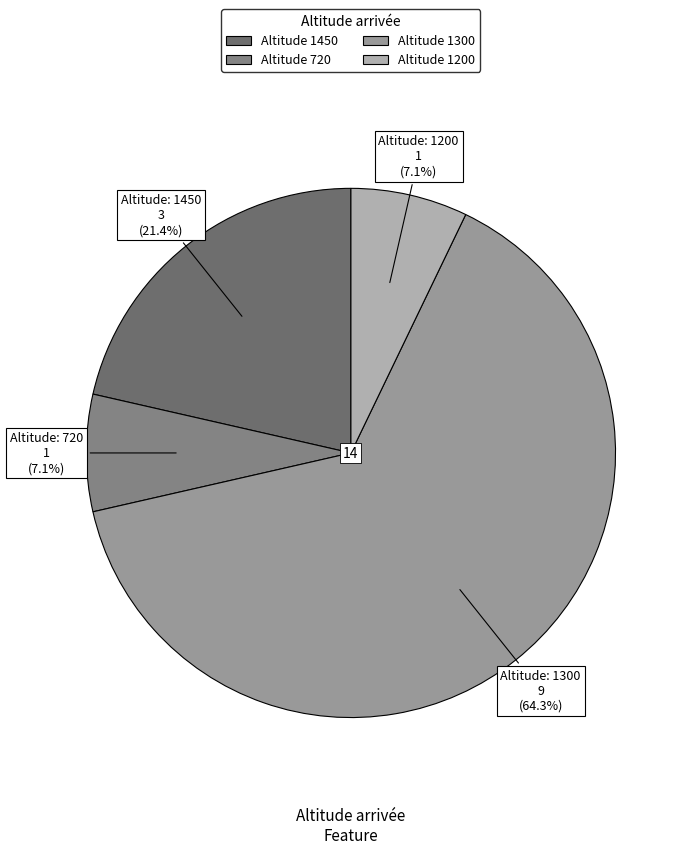

Is there any slice that represents more than half of the pie?

Yes